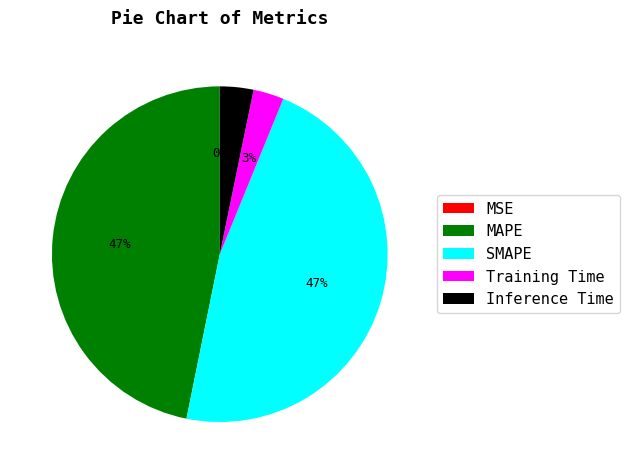

Is the sum of MAPE and SMAPE greater than half?

Yes